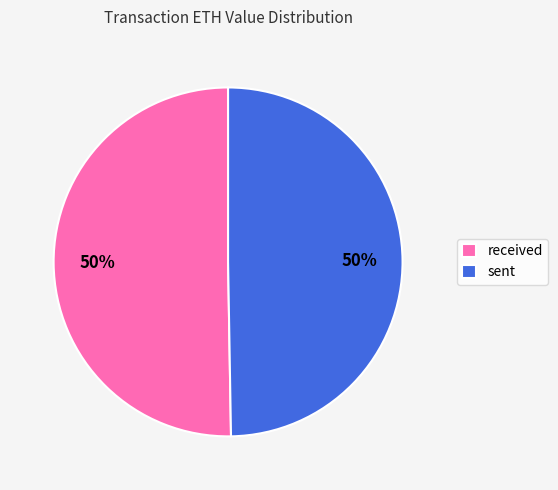

To the nearest percent, what portion does sent represent?

50%